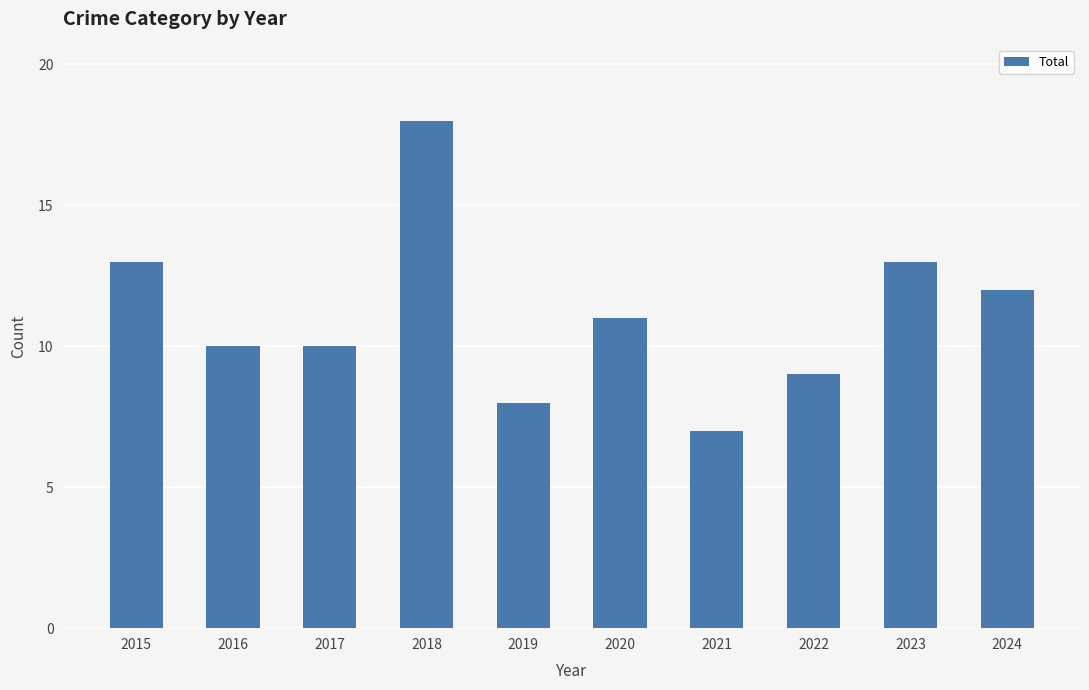

What is the difference between the values at 2018 and 2016?

8